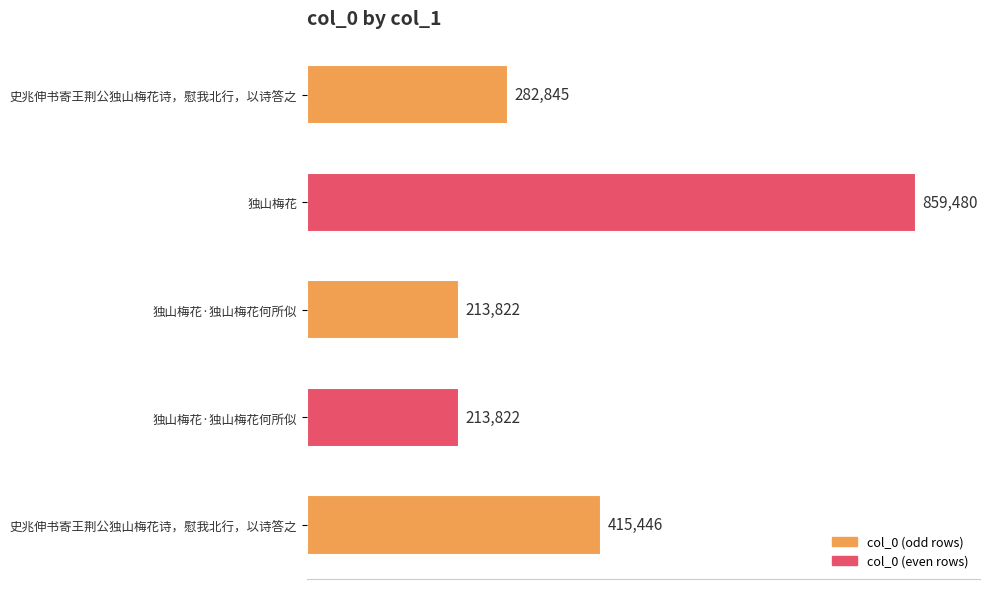

Count the number of categories in the chart.

5